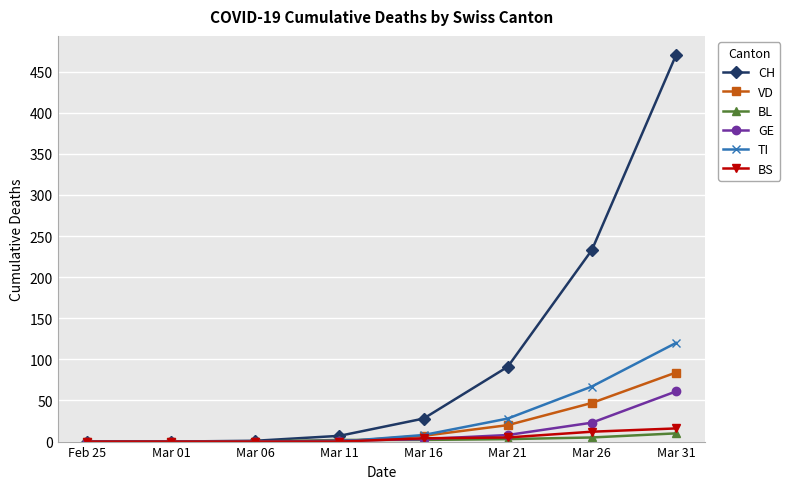

Where is VD nearest to the value 42?

Mar 26